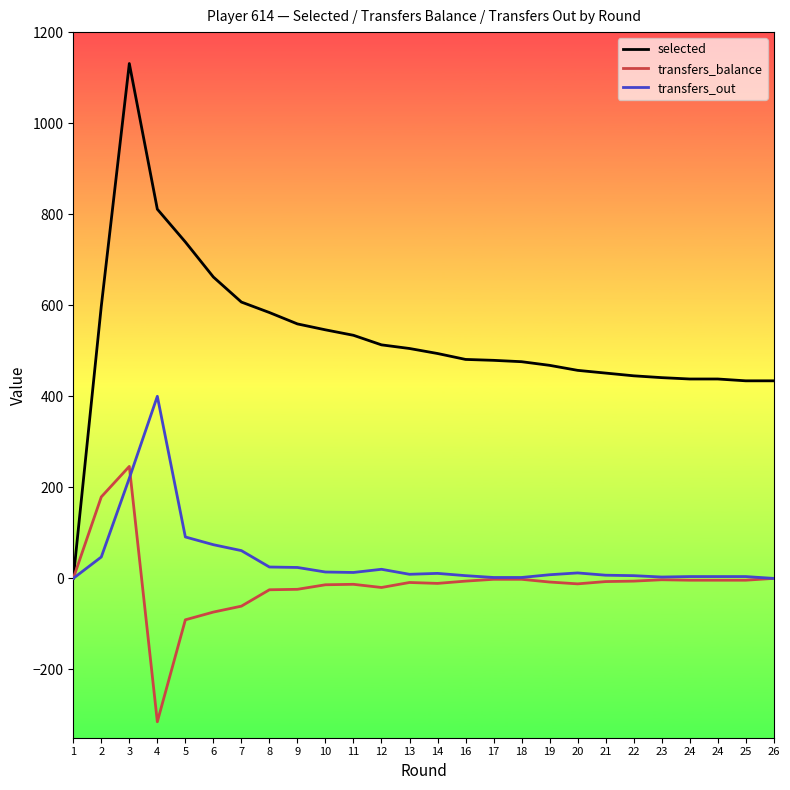

Does the chart have visible grid lines?

No